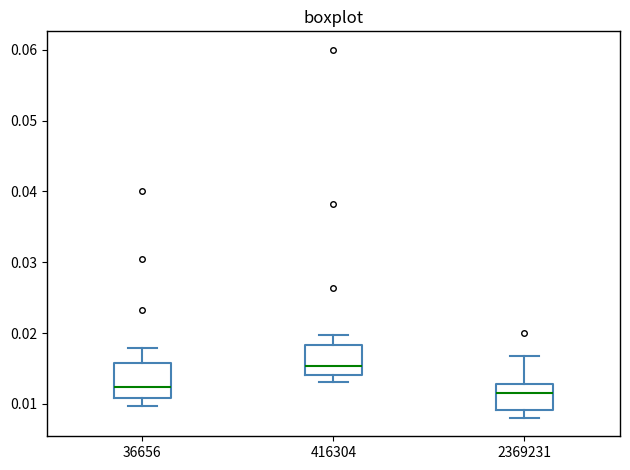

Reading left to right, transcribe this box plot: for each box, give where its median line is, the range the box spans, and where its two whiskers end, as read against the y-axis. The values are not printed on the chart, so give them approximately, as read against the axis.

36656: median 0.012, box 0.011 to 0.016, whiskers 0.010 to 0.018
416304: median 0.015, box 0.014 to 0.018, whiskers 0.013 to 0.020
2369231: median 0.011, box 0.009 to 0.013, whiskers 0.008 to 0.017